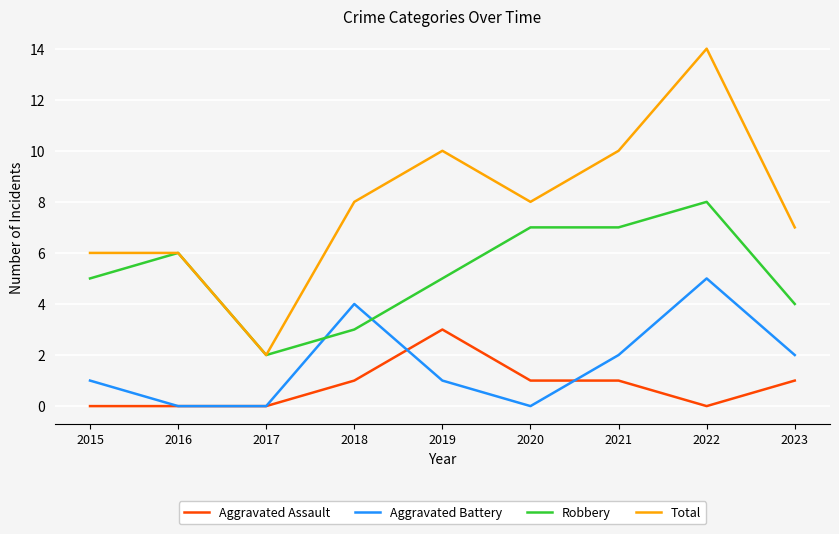

At which label does Total reach its peak?

2022